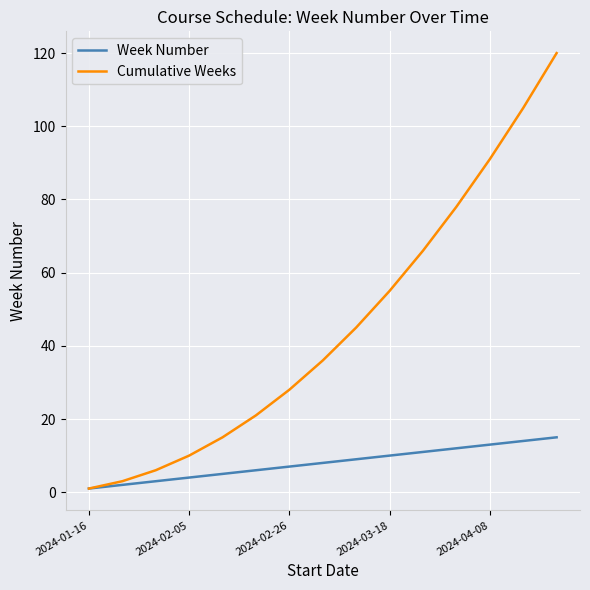

List the series in order of their peak value, highest first.

Cumulative Weeks, Week Number